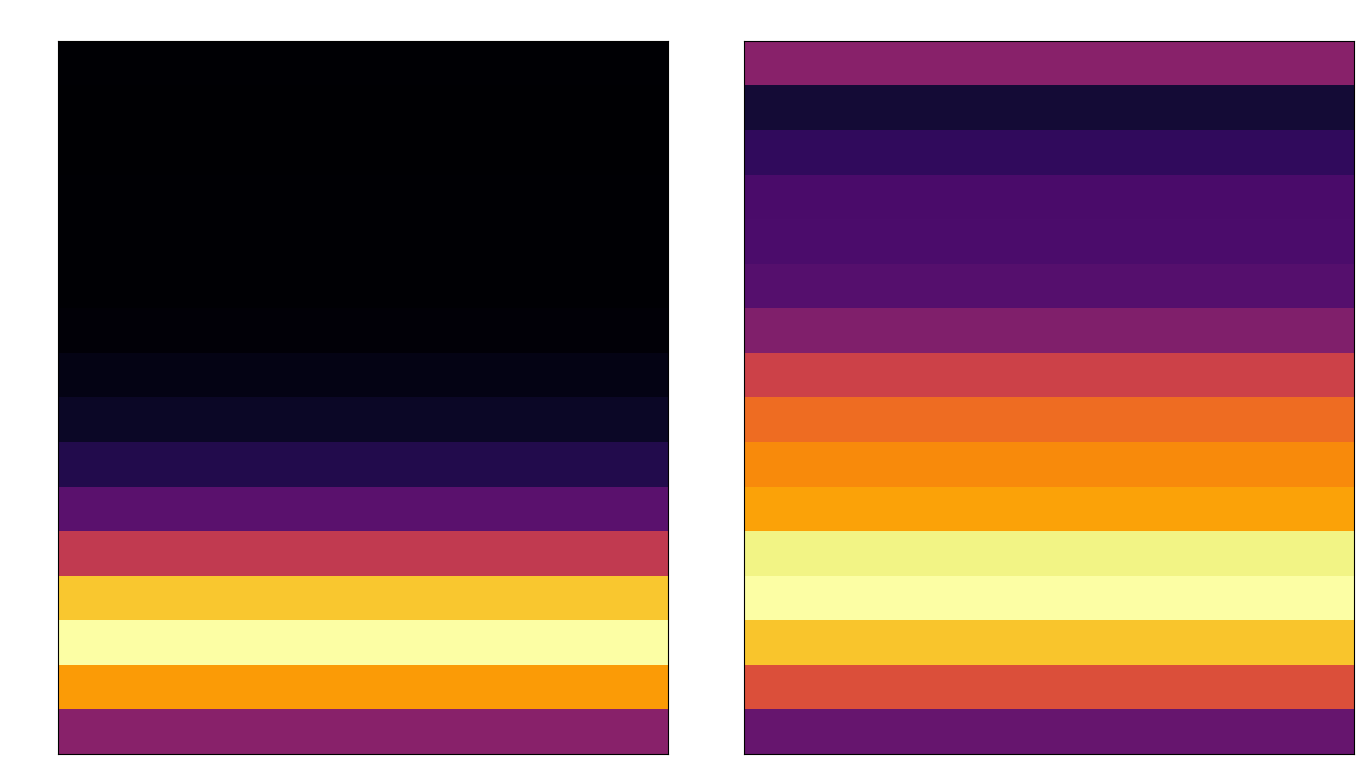

At how many categories does at least one series exceed 0?

20